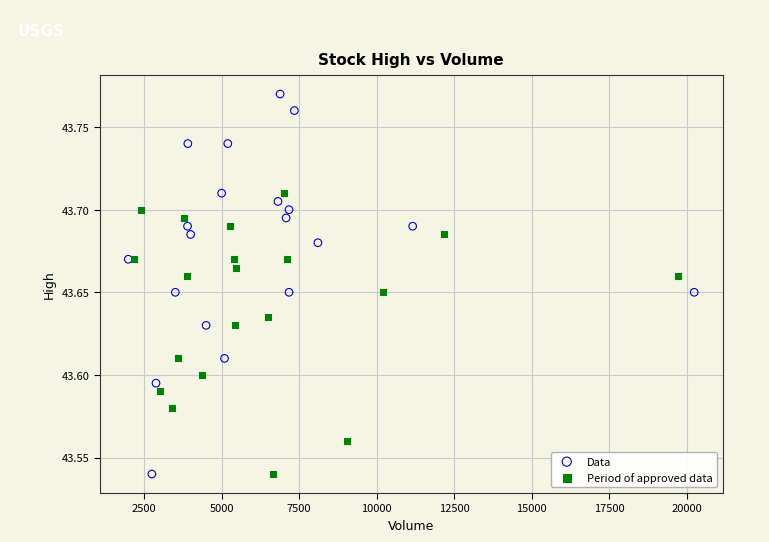

Which series reaches the maximum Y coordinate?

Data